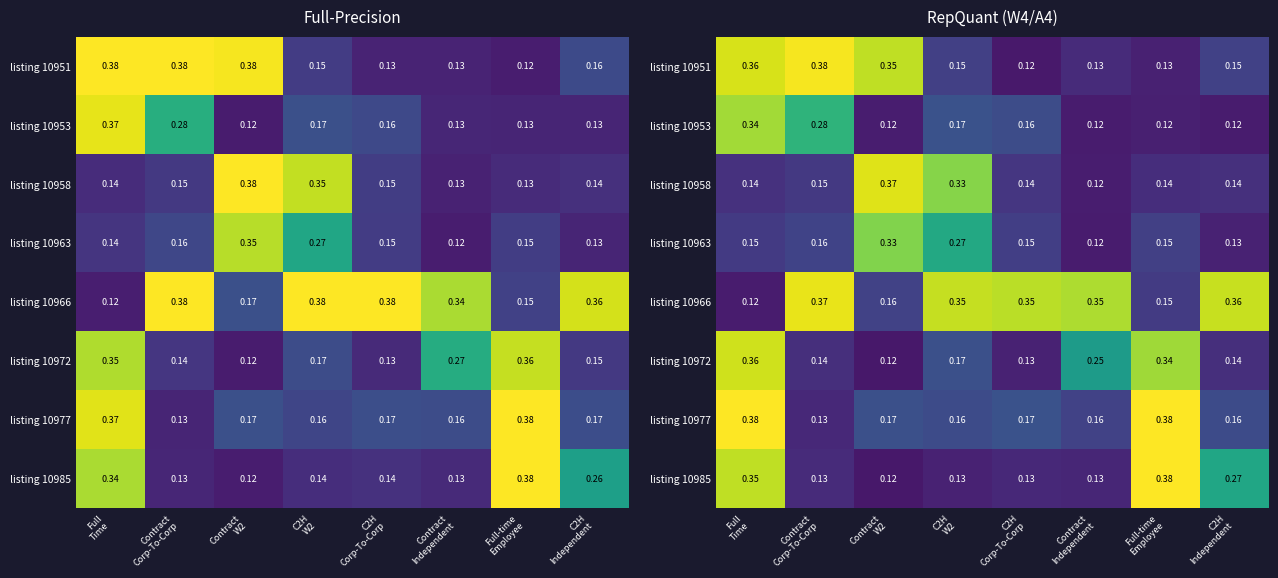

Which has a higher value, C2H
W2 or Full-time
Employee?

C2H
W2